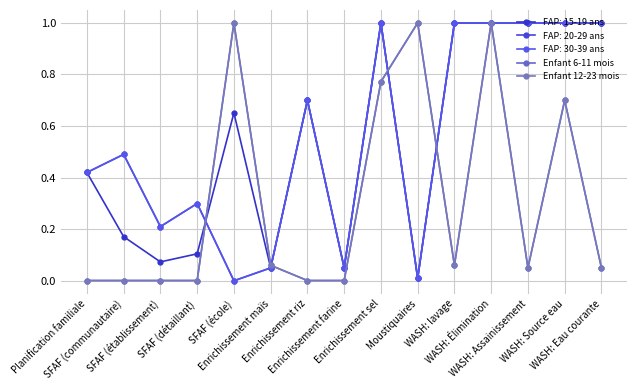

How many lines are shown in the chart?

5